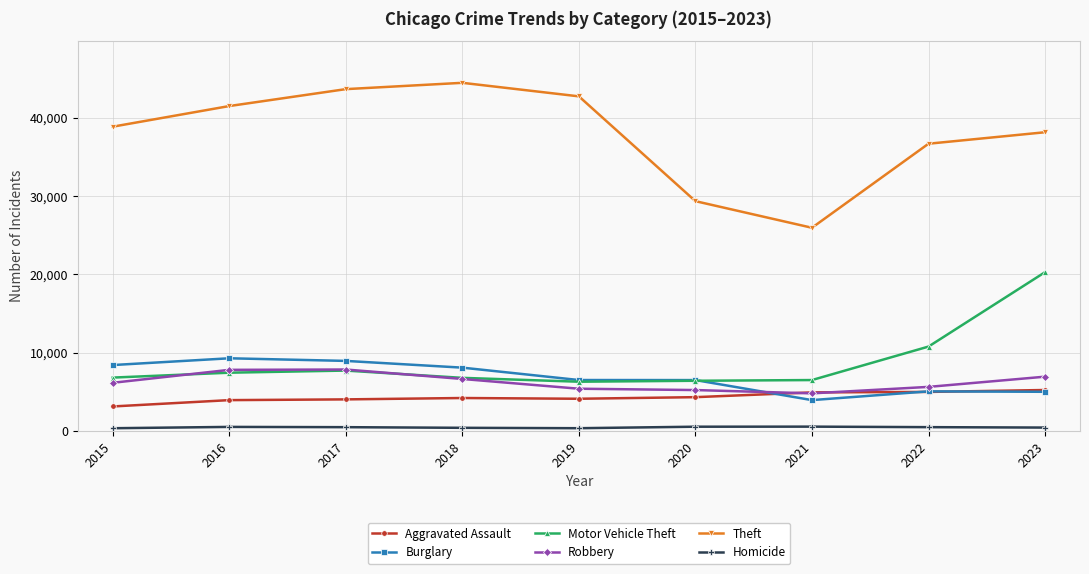

How many data points in Burglary are less than 6509?

4